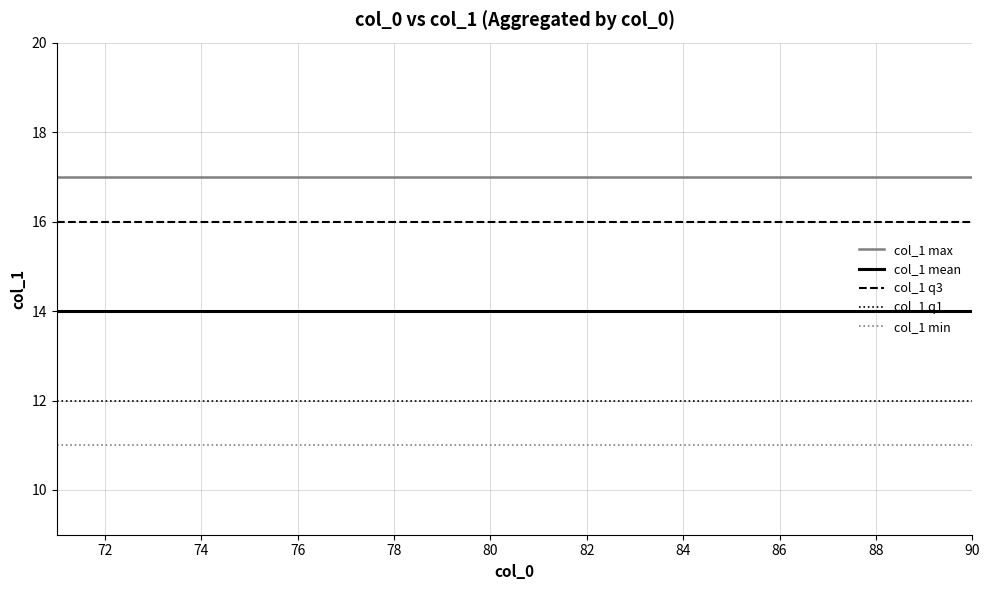

True or false: col_1 q1 and col_1 max intersect in this chart.

False